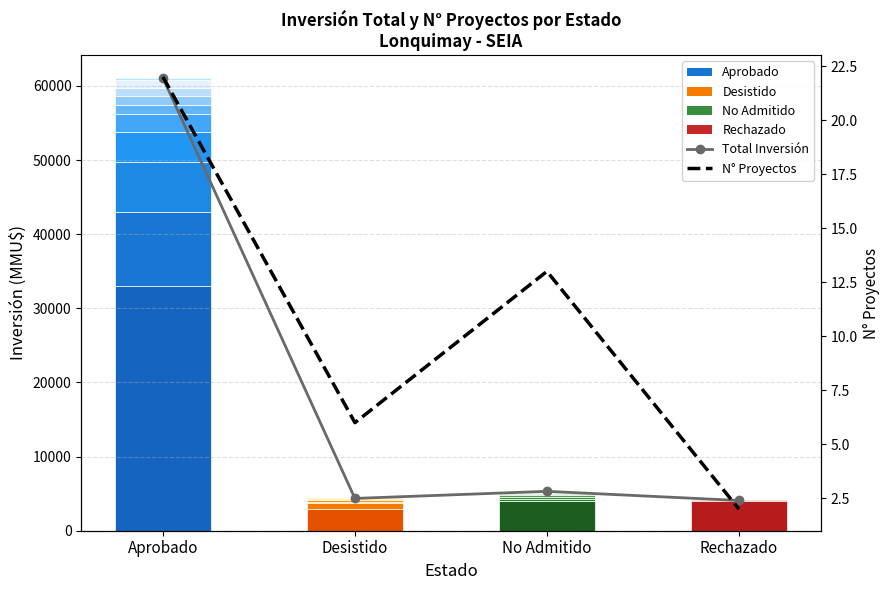

Which series has the largest range (max minus min)?

Total Inversión